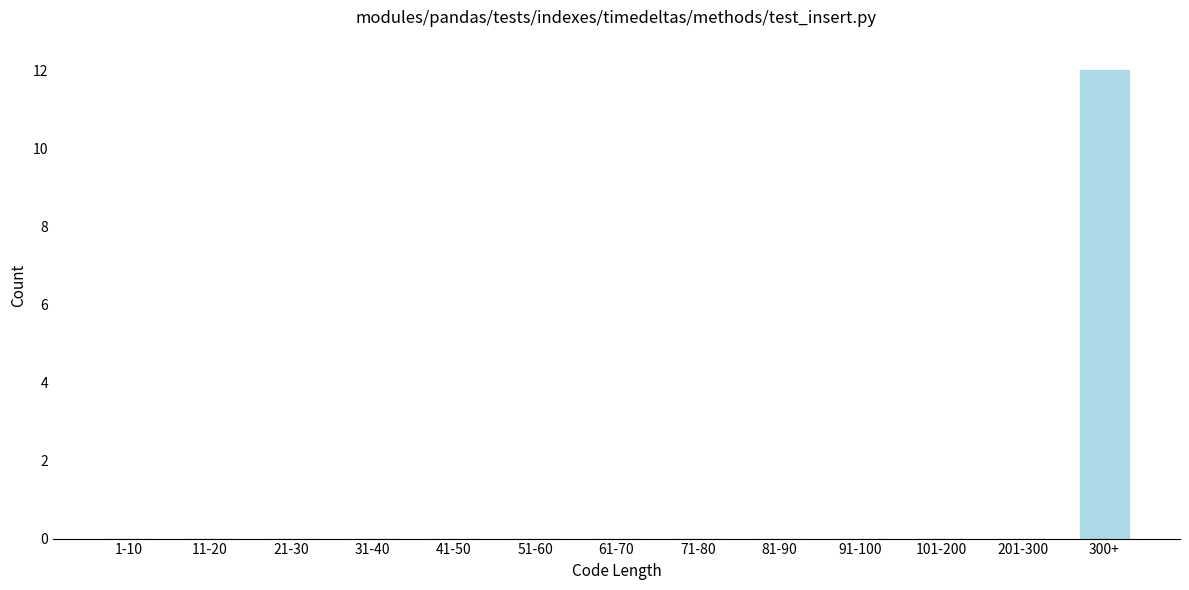

Reading left to right, list all the values displayed in this chart.

1-10=0	11-20=0	21-30=0	31-40=0	41-50=0	51-60=0	61-70=0	71-80=0	81-90=0	91-100=0	101-200=0	201-300=0	300+=12